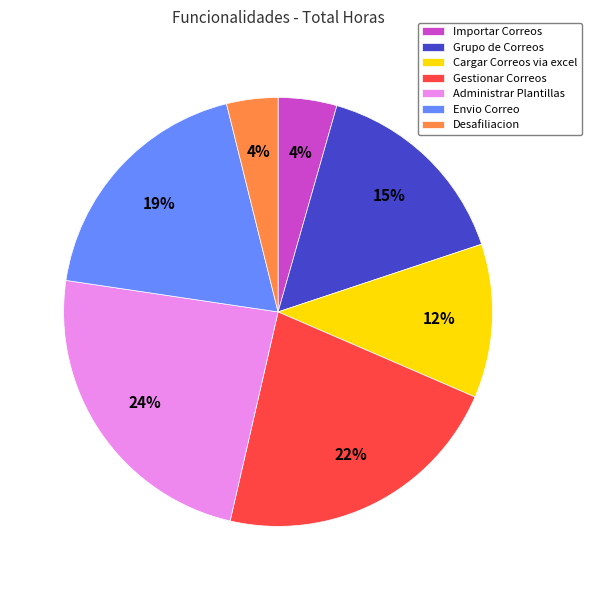

Which category has the biggest portion of the pie?

Administrar Plantillas